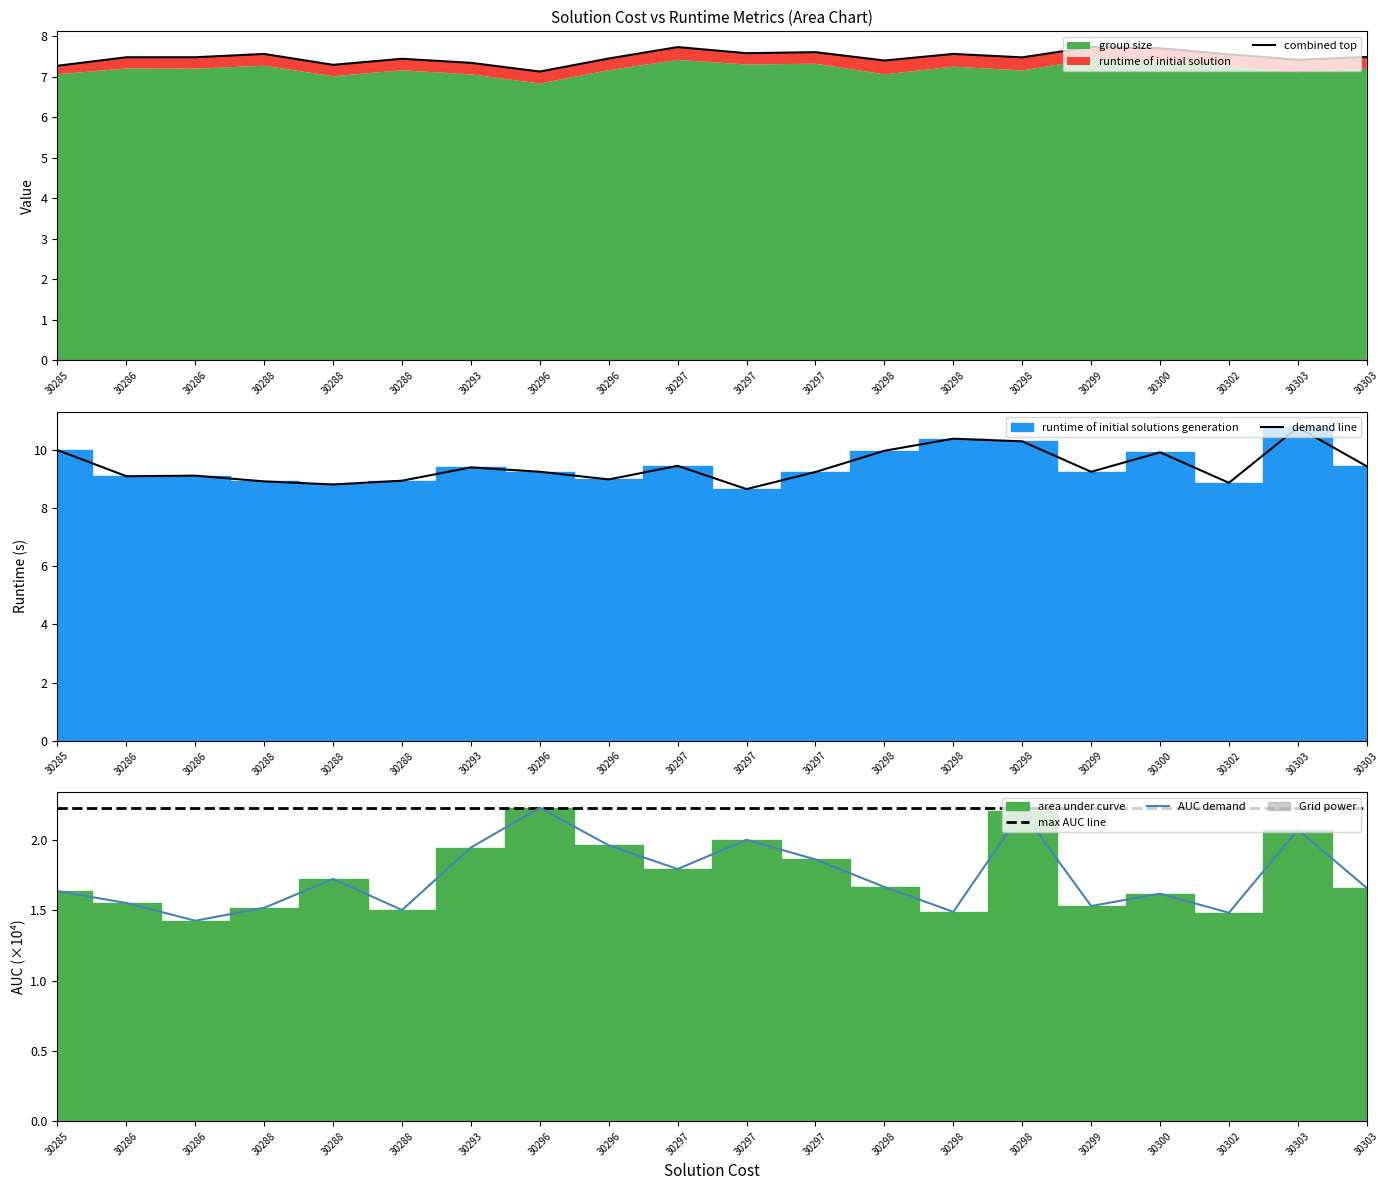

Which series has the largest range (max minus min)?

demand line